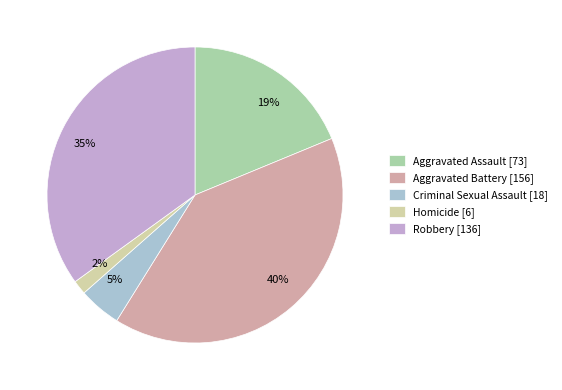

Is there any slice that represents more than half of the pie?

No